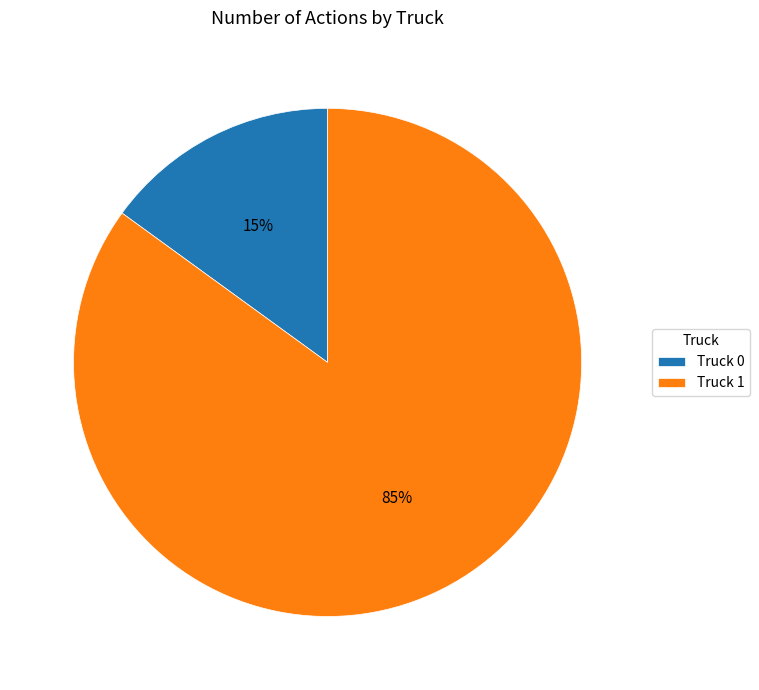

Is the sum of Truck 1 and Truck 0 greater than half?

Yes